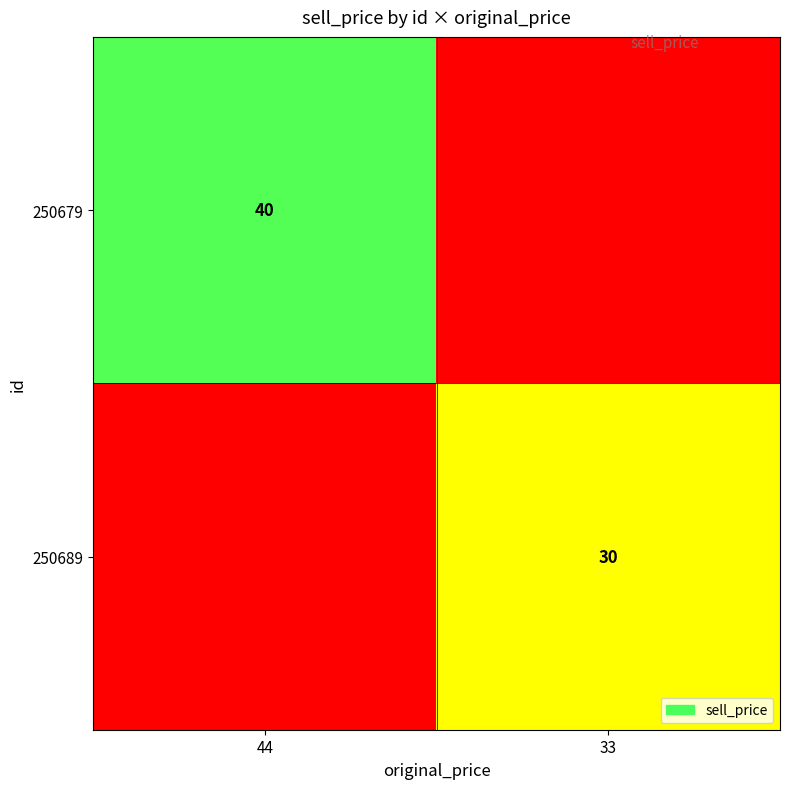

True or false: 250689 has a value of 30 at 33.

True